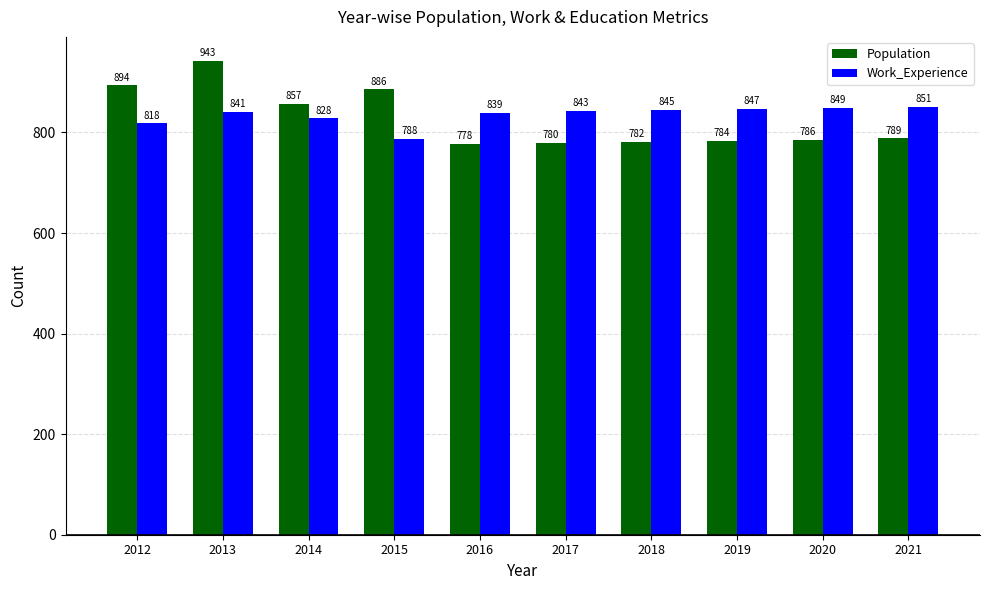

Which series changed the most between 2016 and 2019?

Work_Experience